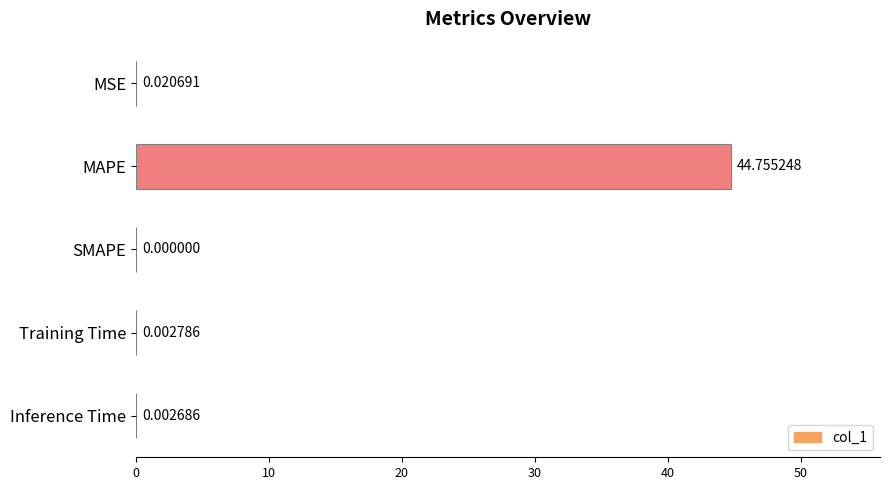

What is the change in value from MAPE to Training Time?

-44.8